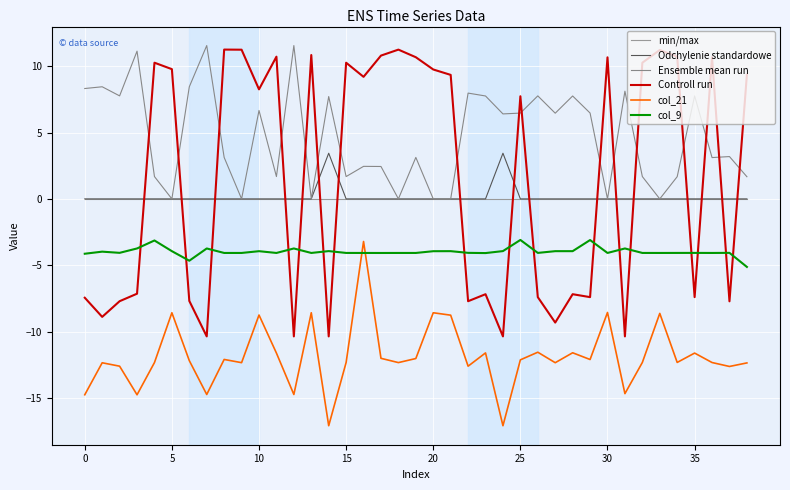

In Ensemble mean run, how many points are lower than both neighbors (excluding endpoints)?

12